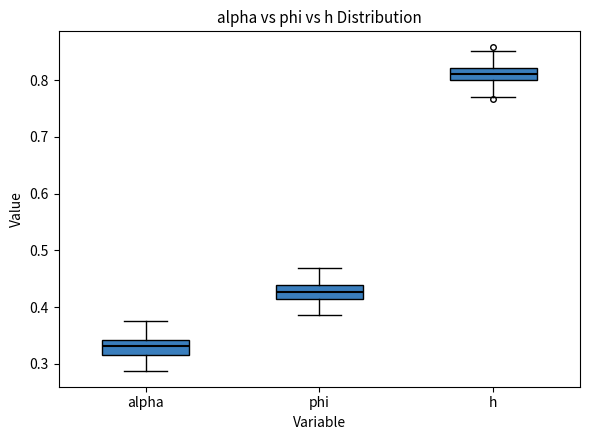

Where does the median line of the box for h sit on the y-axis? The values are not printed on the chart, so give them approximately, as read against the axis.

0.81